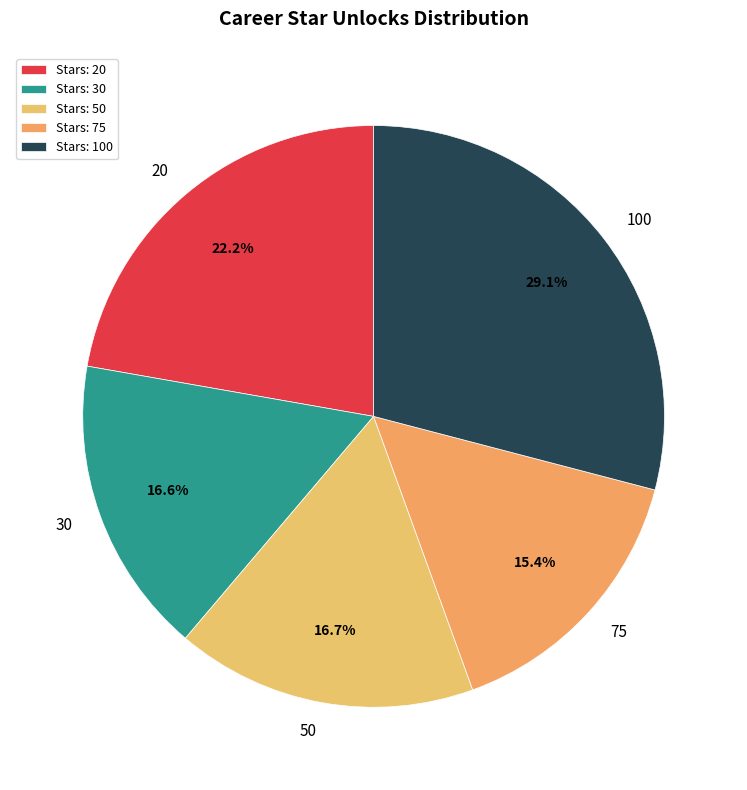

To the nearest percent, what is the difference between the 50 and 100 slice percentages?

12%